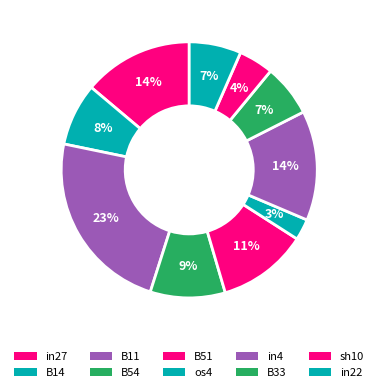

How many segments does this pie chart have?

10